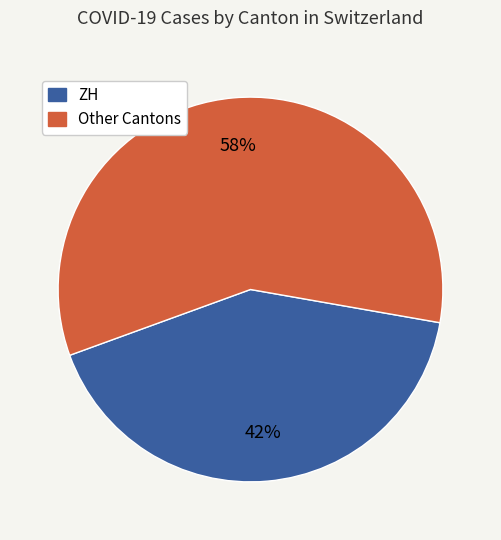

To the nearest percent, what is the average slice percentage?

50%